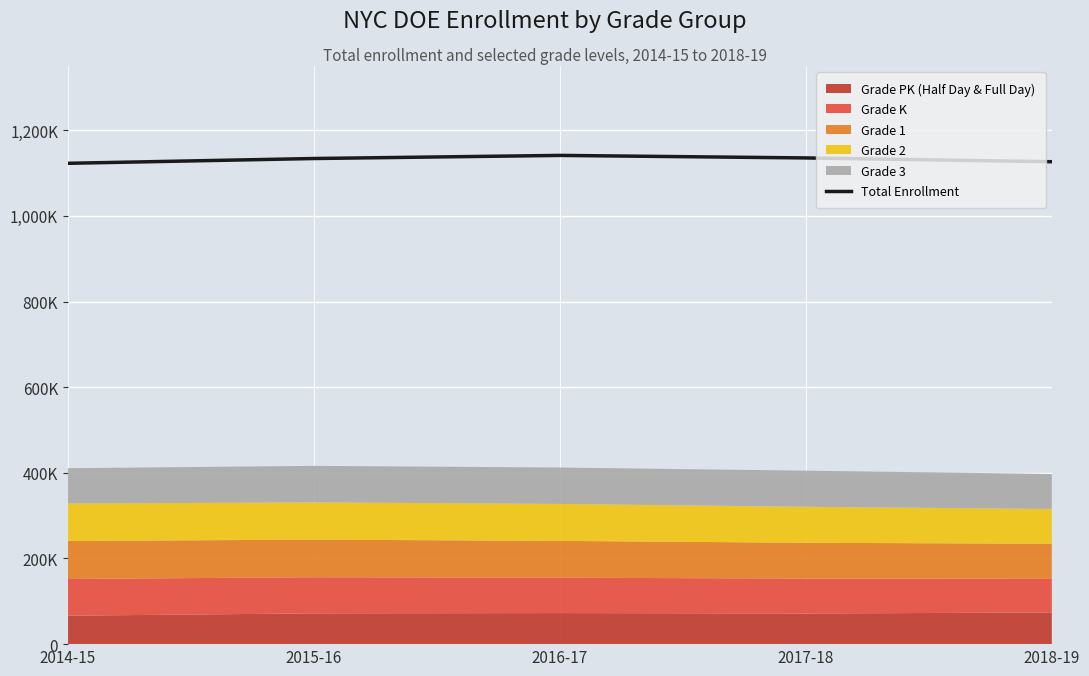

How many points are higher than both their immediate neighbors (excluding endpoints)?

1